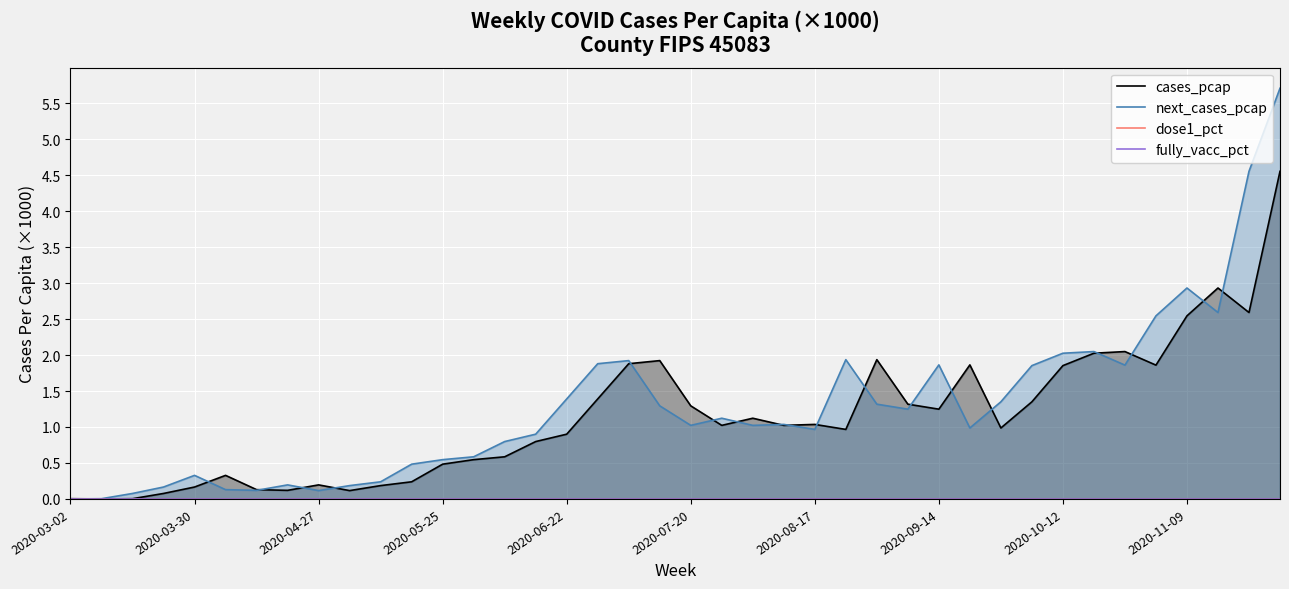

At which category is the sum across all series the highest?

39